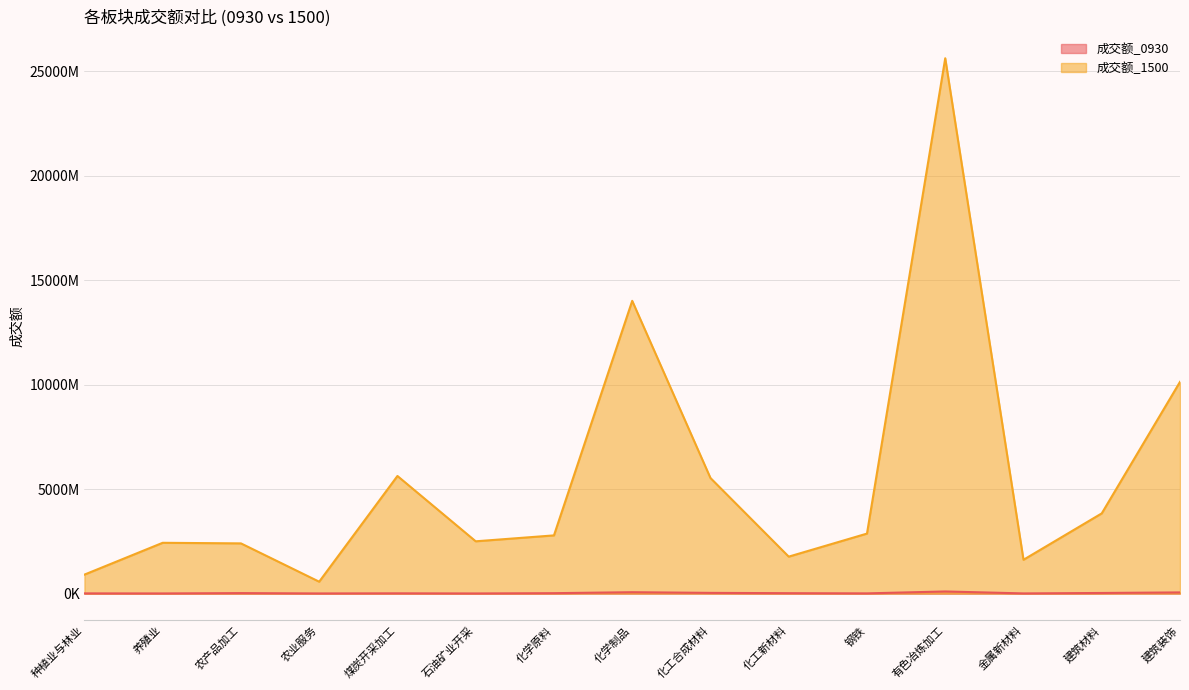

What is the difference between the 成交额_1500 values at 化工合成材料 and 建筑装饰?

4602176068